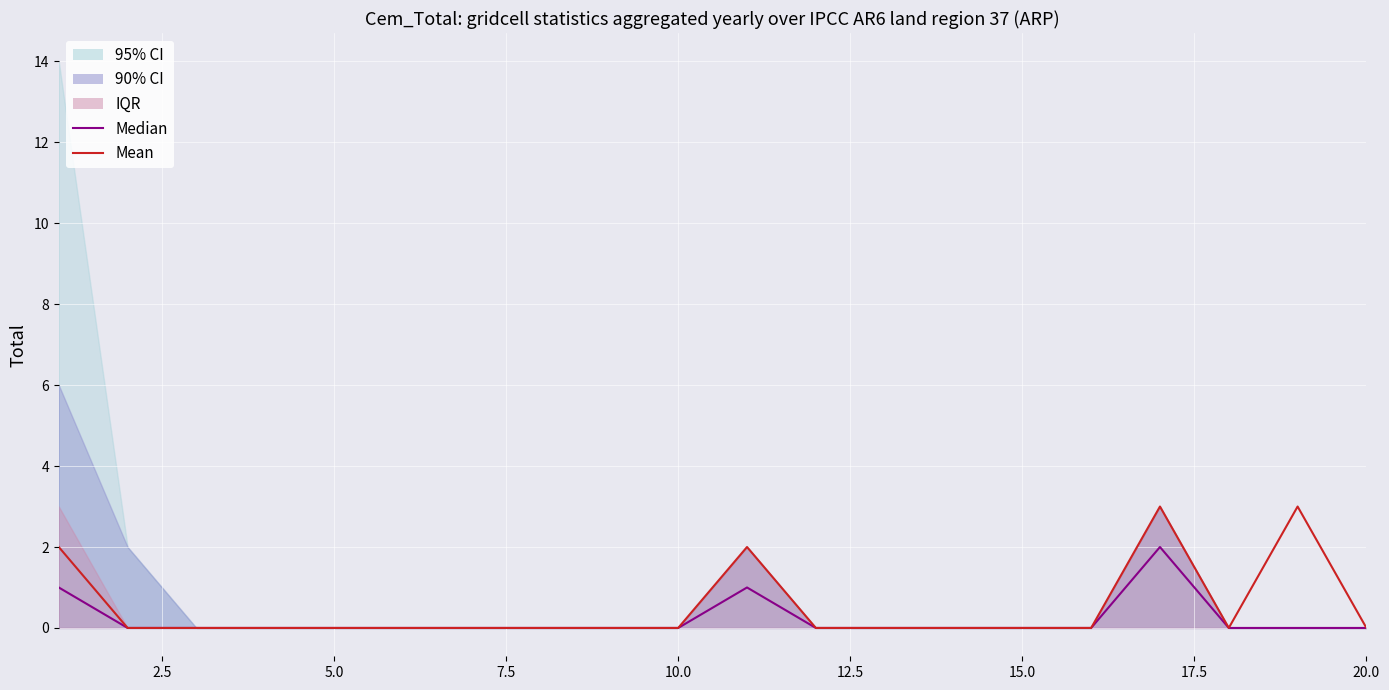

What is the difference between the second highest and second lowest values in the Mean series?

3